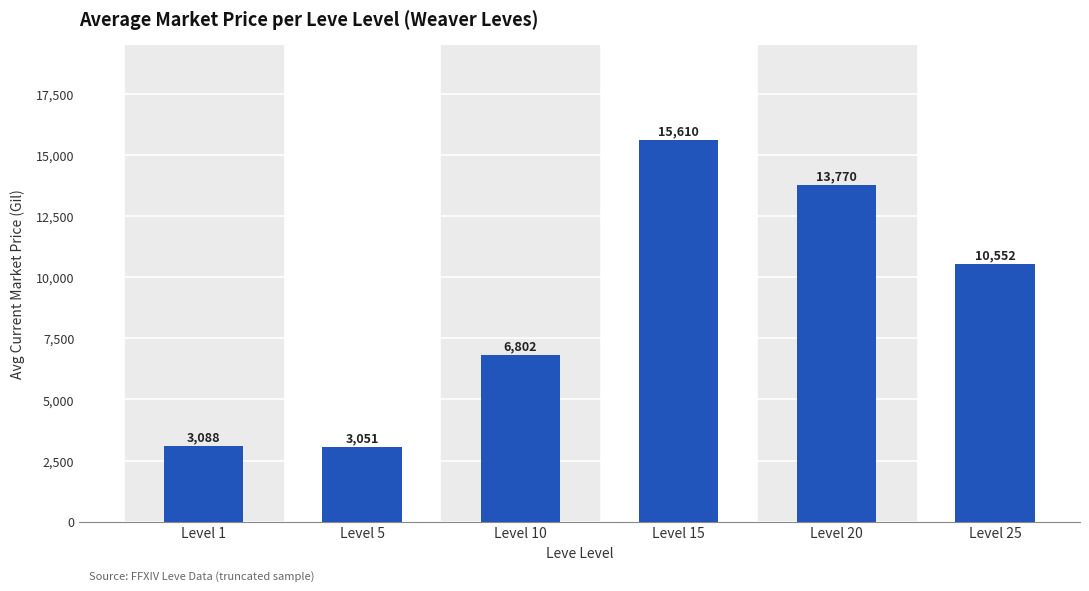

True or false: the data shows 13770.2 at Level 20.

True